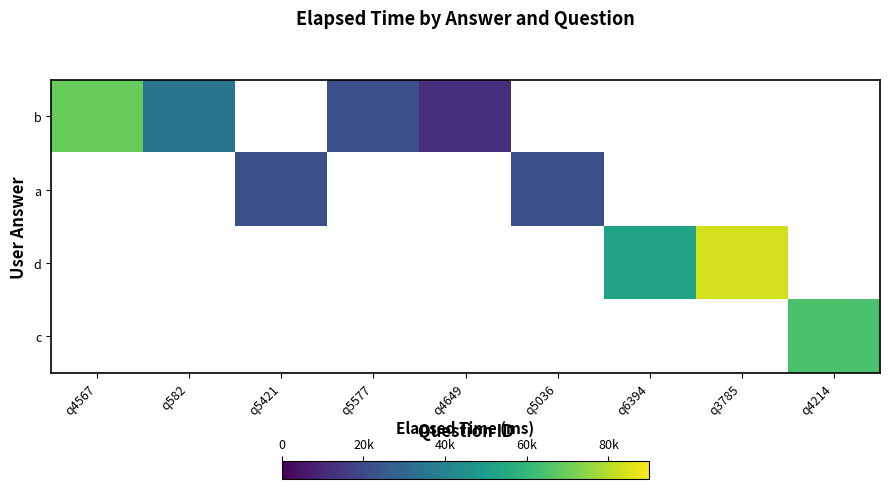

At which label does a reach its peak?

q4567